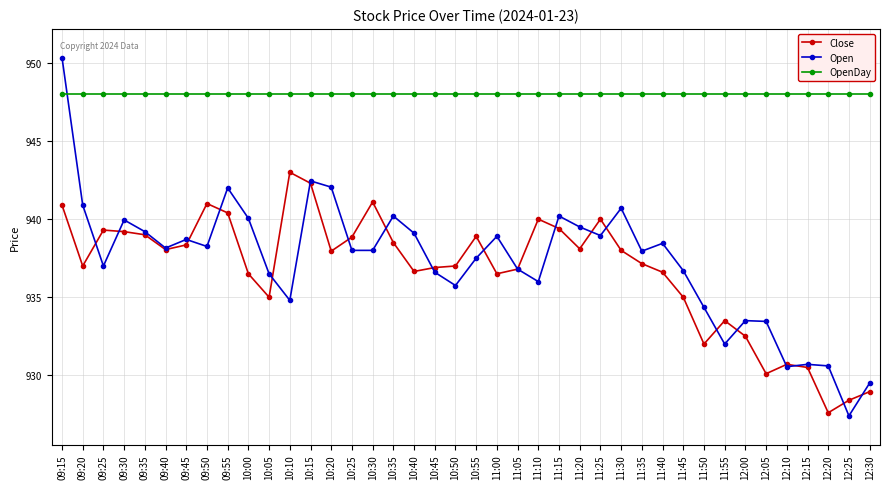

What are all the series names shown in the legend?

Close, Open, OpenDay